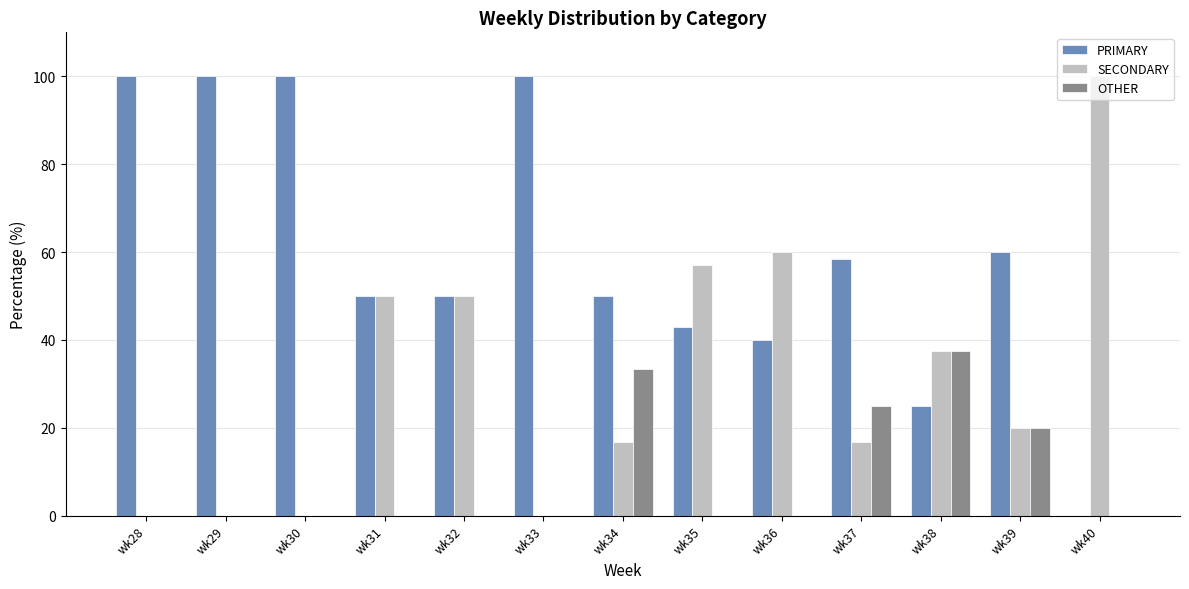

Reading right to left, transcribe all the data shown in this chart.

PRIMARY: wk40=0.0	wk39=60.0	wk38=25.0	wk37=58.3	wk36=40.0	wk35=42.9	wk34=50.0	wk33=100.0	wk32=50.0	wk31=50.0	wk30=100.0	wk29=100.0	wk28=100.0
SECONDARY: wk40=100.0	wk39=20.0	wk38=37.5	wk37=16.7	wk36=60.0	wk35=57.1	wk34=16.7	wk33=0.0	wk32=50.0	wk31=50.0	wk30=0.0	wk29=0.0	wk28=0.0
OTHER: wk40=0.0	wk39=20.0	wk38=37.5	wk37=25.0	wk36=0.0	wk35=0.0	wk34=33.3	wk33=0.0	wk32=0.0	wk31=0.0	wk30=0.0	wk29=0.0	wk28=0.0